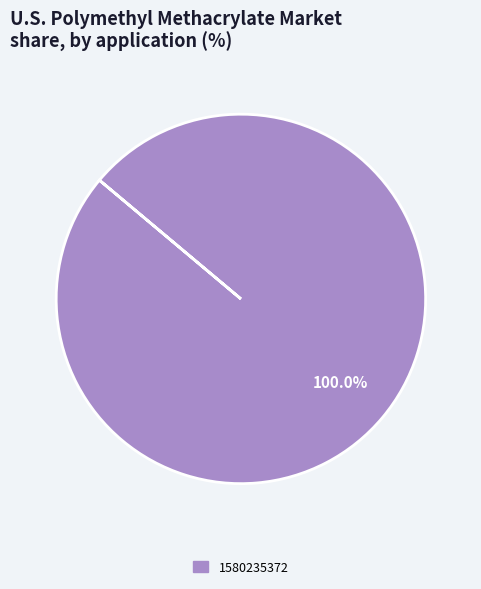

Is there a majority slice in this chart?

Yes